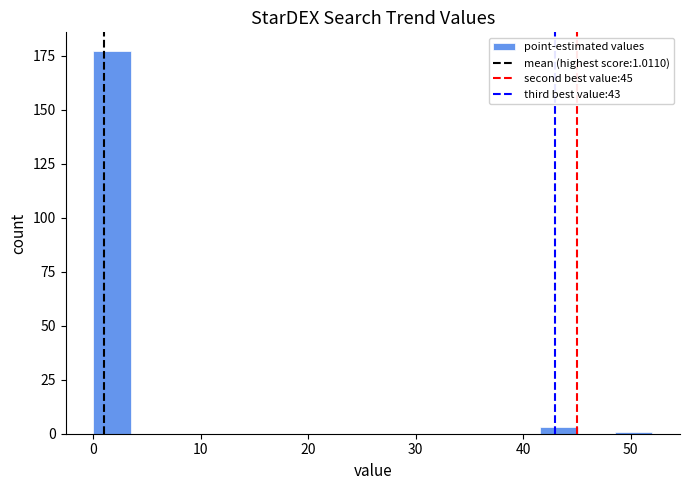

Read against the x-axis, roughly where is the centre of the tallest bar?

2